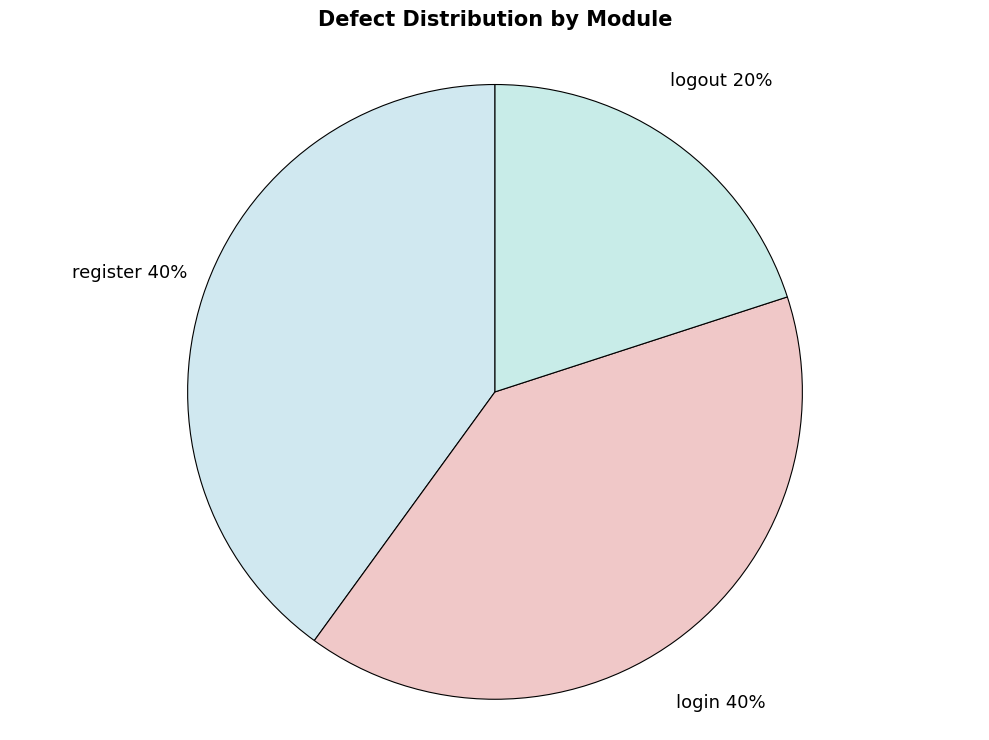

What is the largest slice in the pie chart?

register